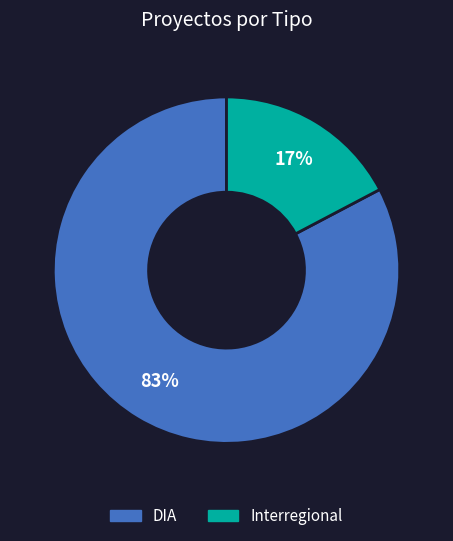

Is it true that Interregional is 39% of the pie?

False